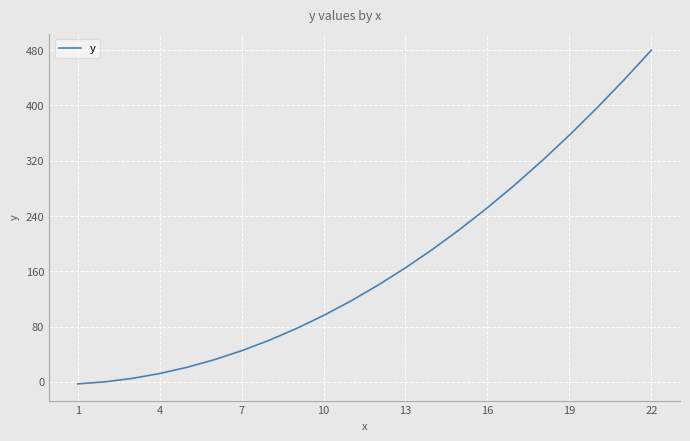

What is the difference between the maximum and minimum values?

483